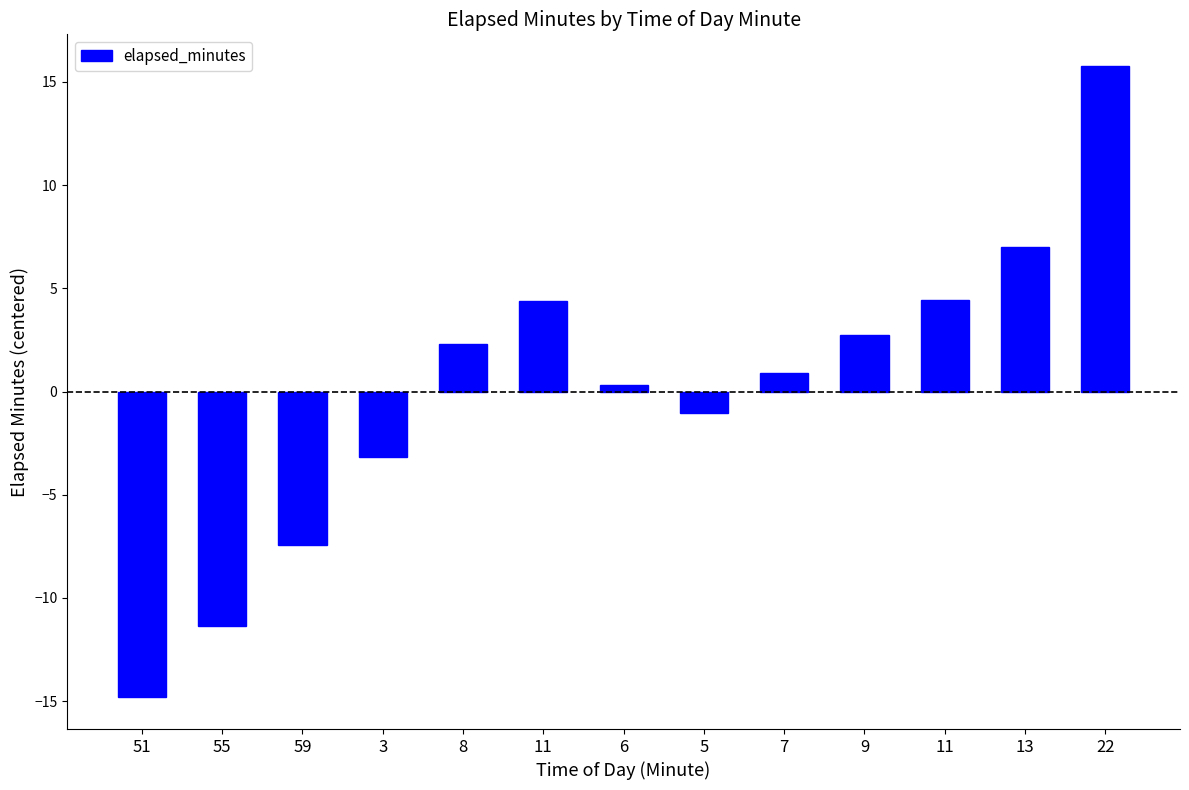

How many bars are there in total?

13